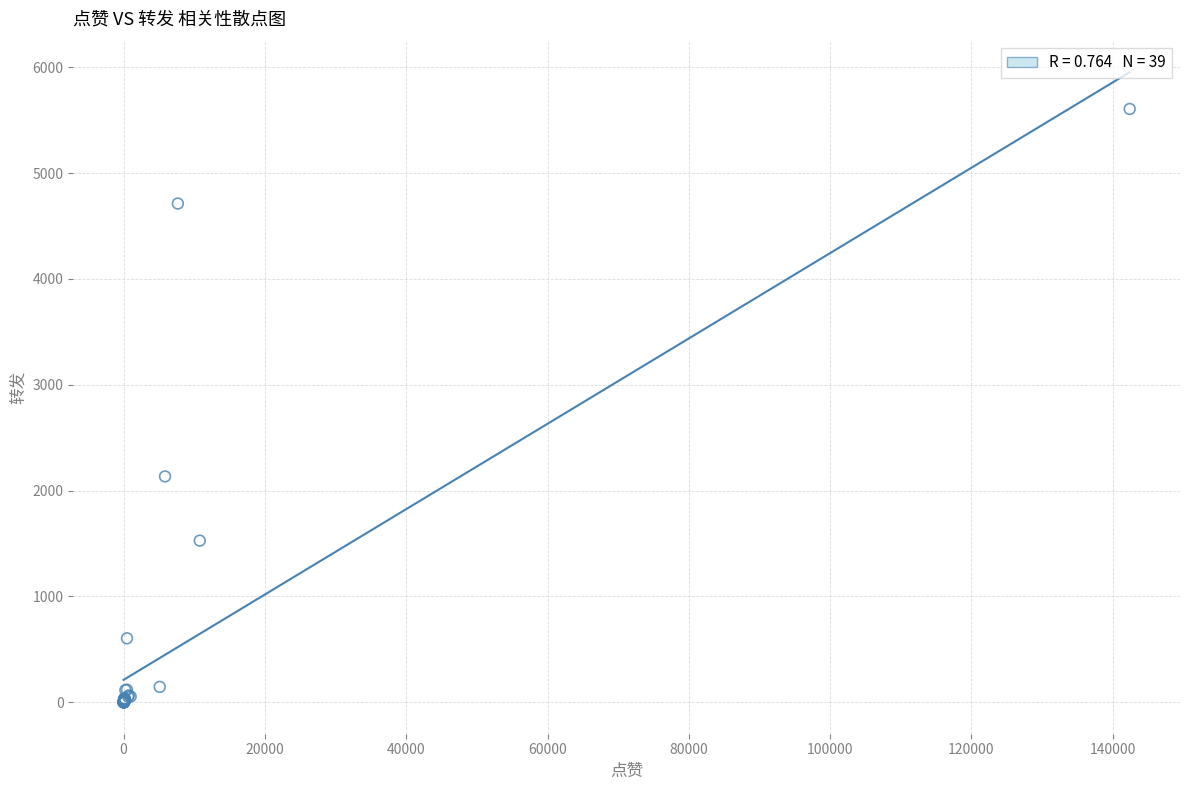

What Y value in the scatter plot is closest to 2803?

2134